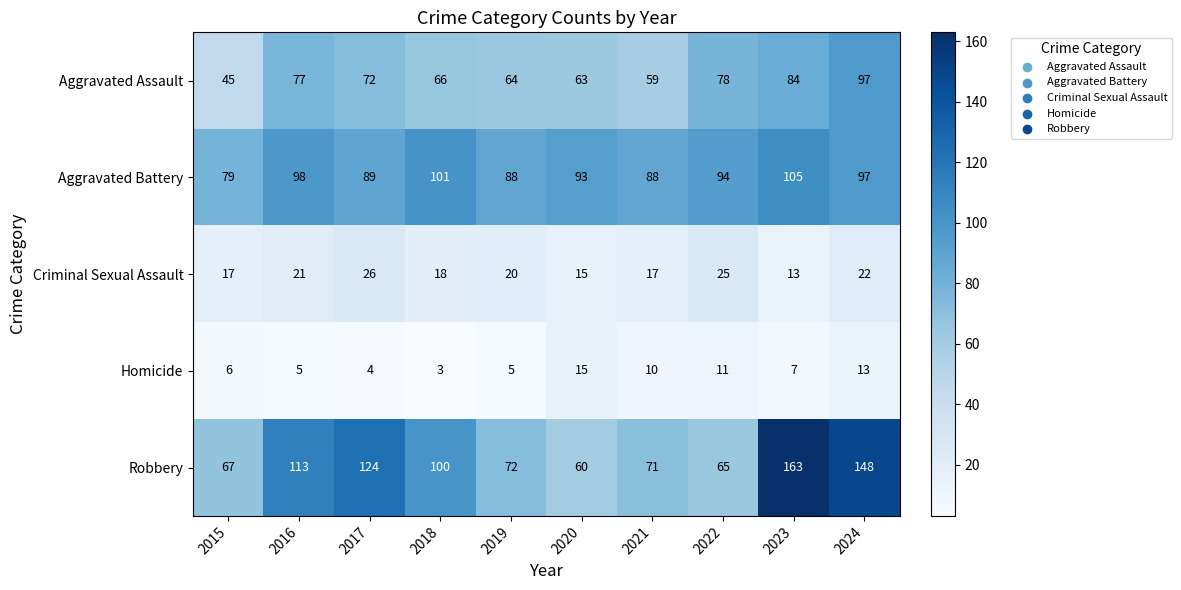

What is the sum of all Homicide values?

79